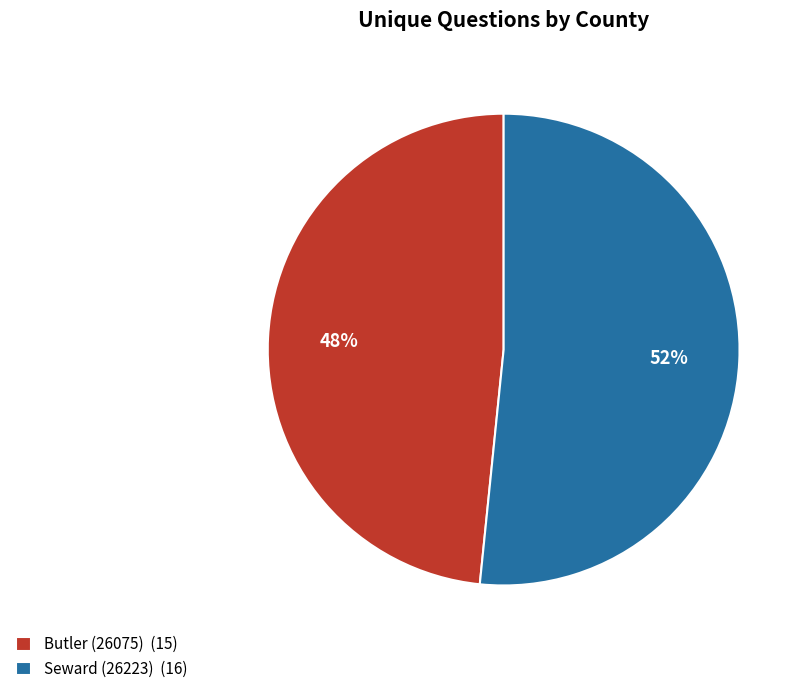

To the nearest percent, what is the combined percentage of Butler (26075) (15) and Seward (26223) (16)?

100%